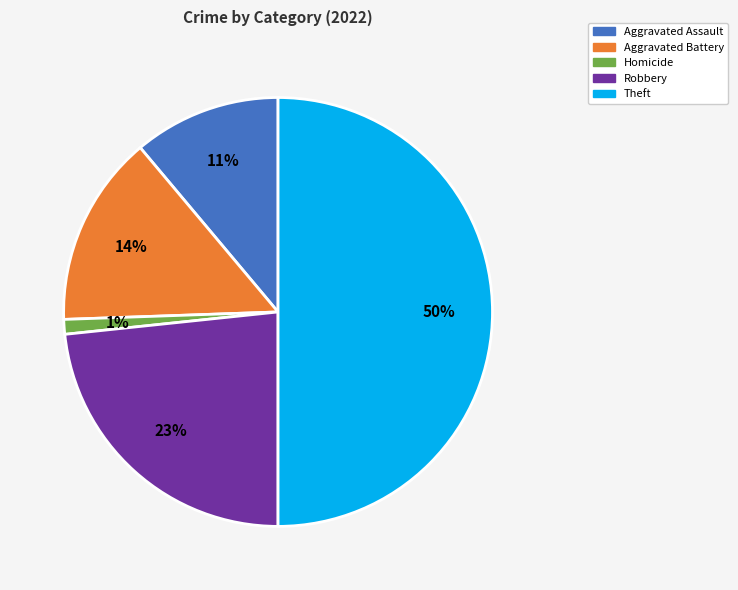

To the nearest percent, what is the difference between the largest and smallest slice percentages?

49%